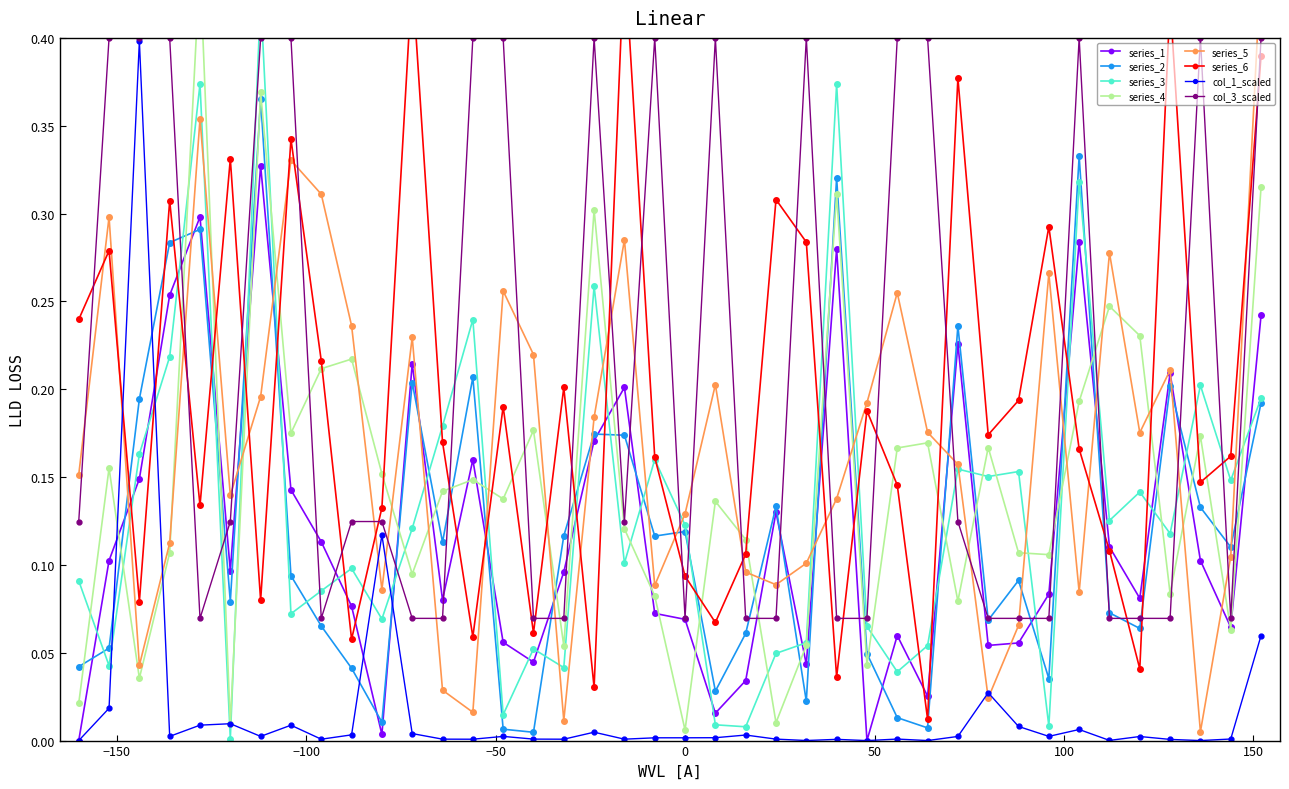

Does the chart display data point markers on the line(s)?

Yes